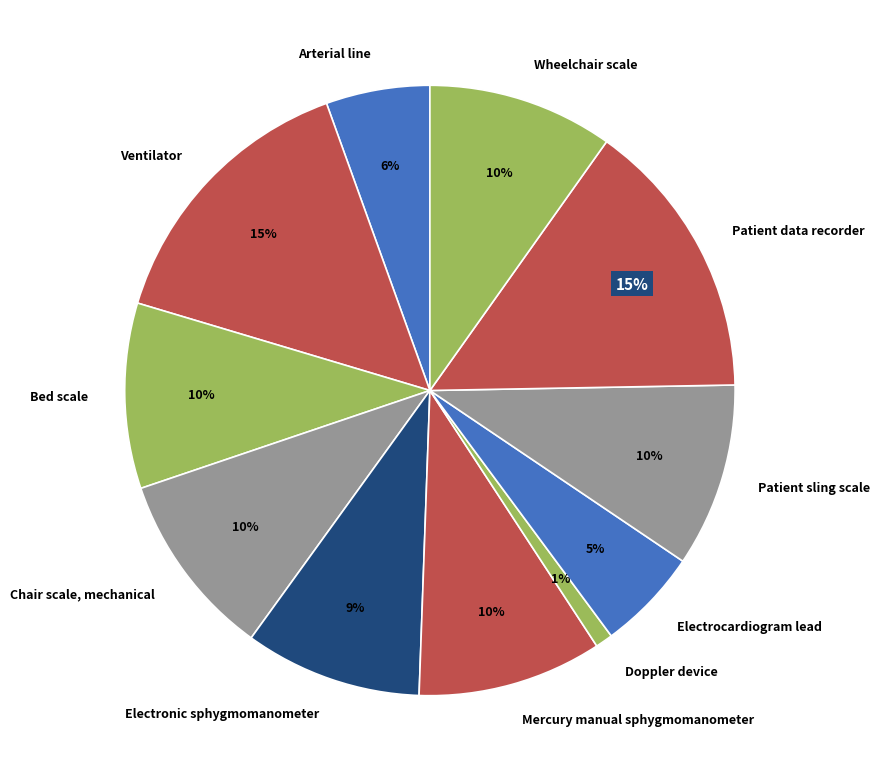

To the nearest percent, what is the average slice percentage?

9%